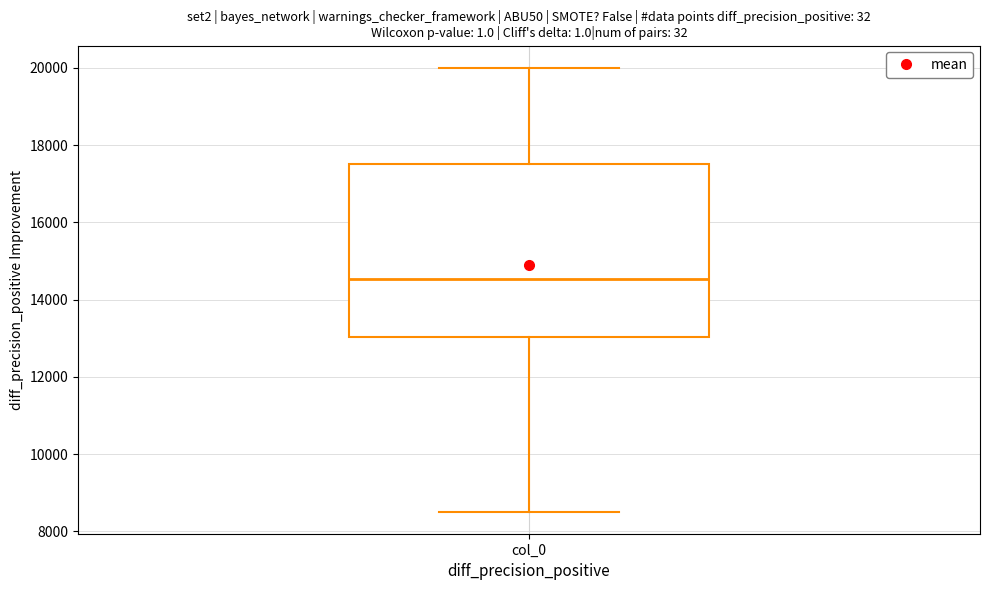

Transcribe this box plot: give where the median line is, the range the box spans, and where the two whiskers end, as read against the y-axis. The values are not printed on the chart, so give them approximately, as read against the axis.

median 14600, box 13000 to 17600, whiskers 8600 to 20000